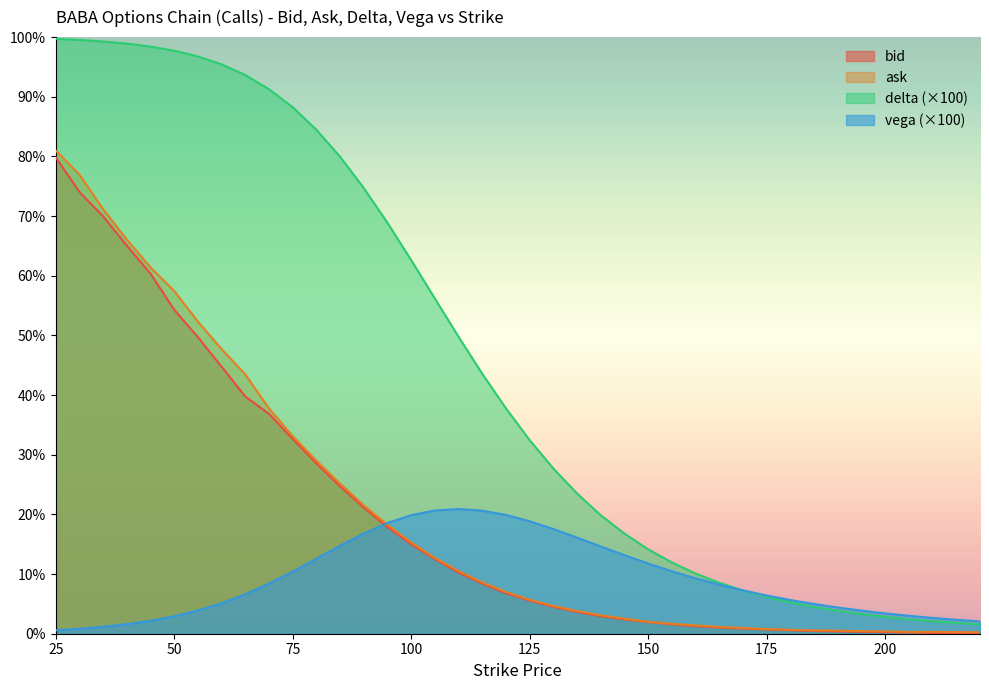

Which label corresponds to the largest value in the chart?

25